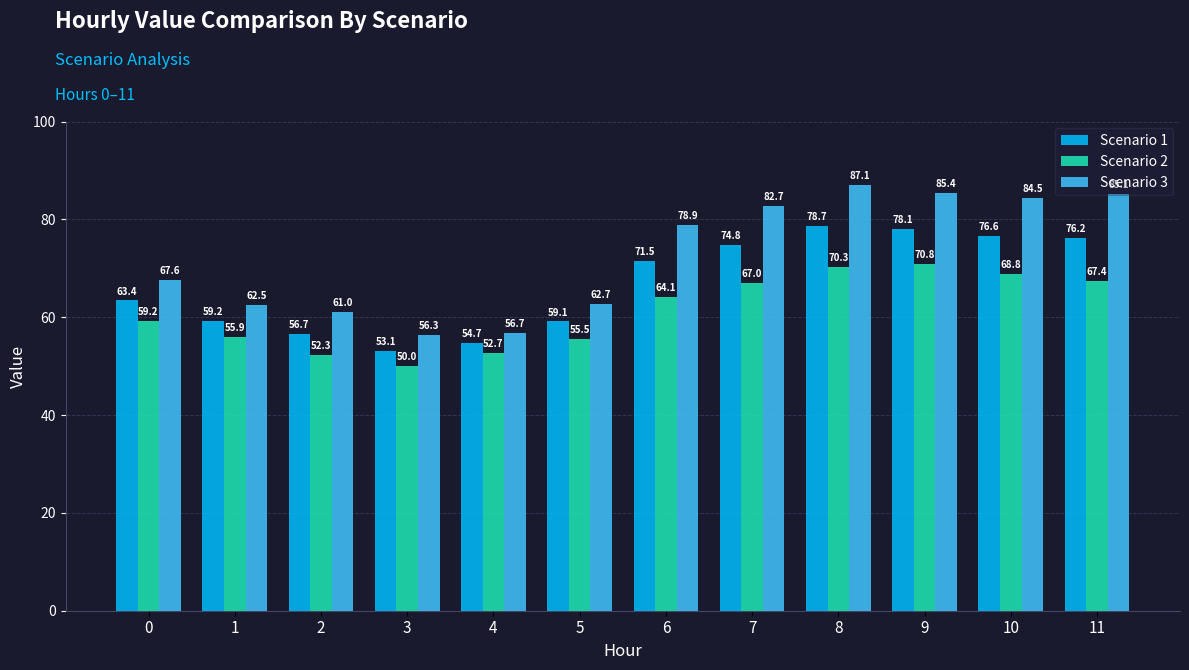

Read the Scenario 2 value at 3.

50.0